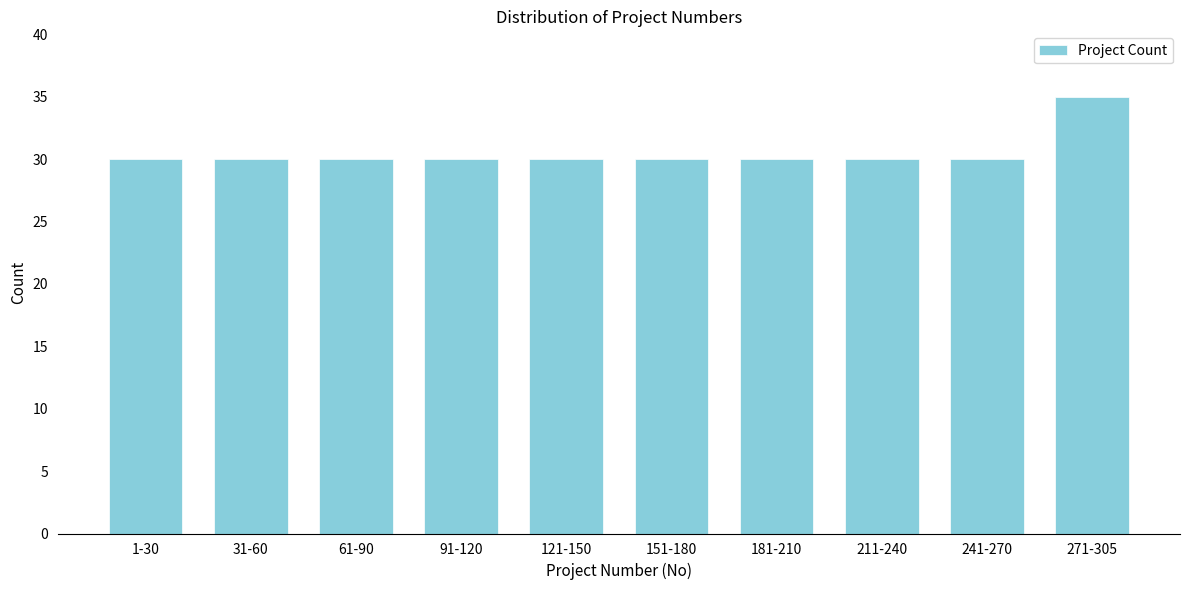

Reading right to left, list all the values displayed in this chart.

271-305=35	241-270=30	211-240=30	181-210=30	151-180=30	121-150=30	91-120=30	61-90=30	31-60=30	1-30=30